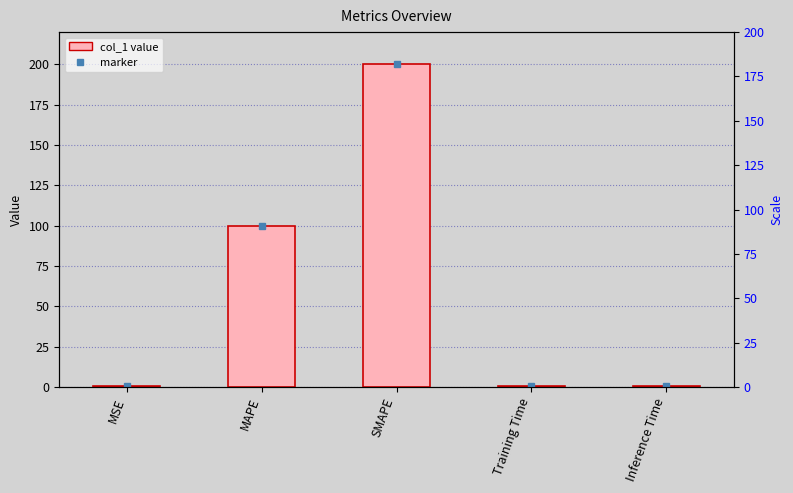

What is the label of the 5th bar from the left?

Inference Time